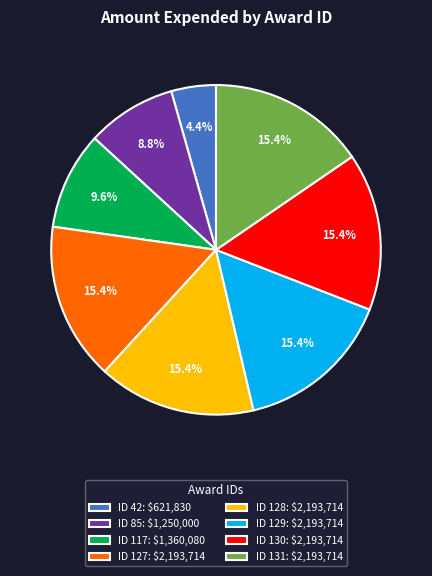

How many segments does this pie chart have?

8